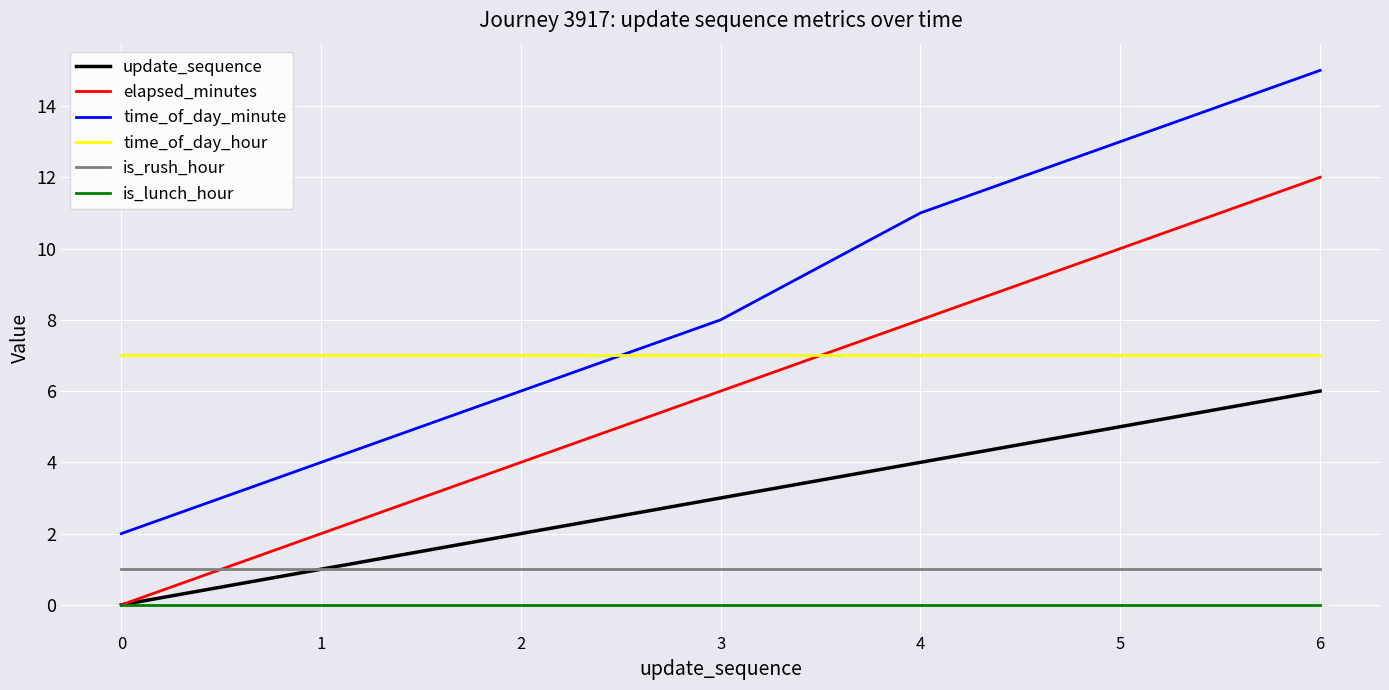

What is the total value across all series at 3?

25